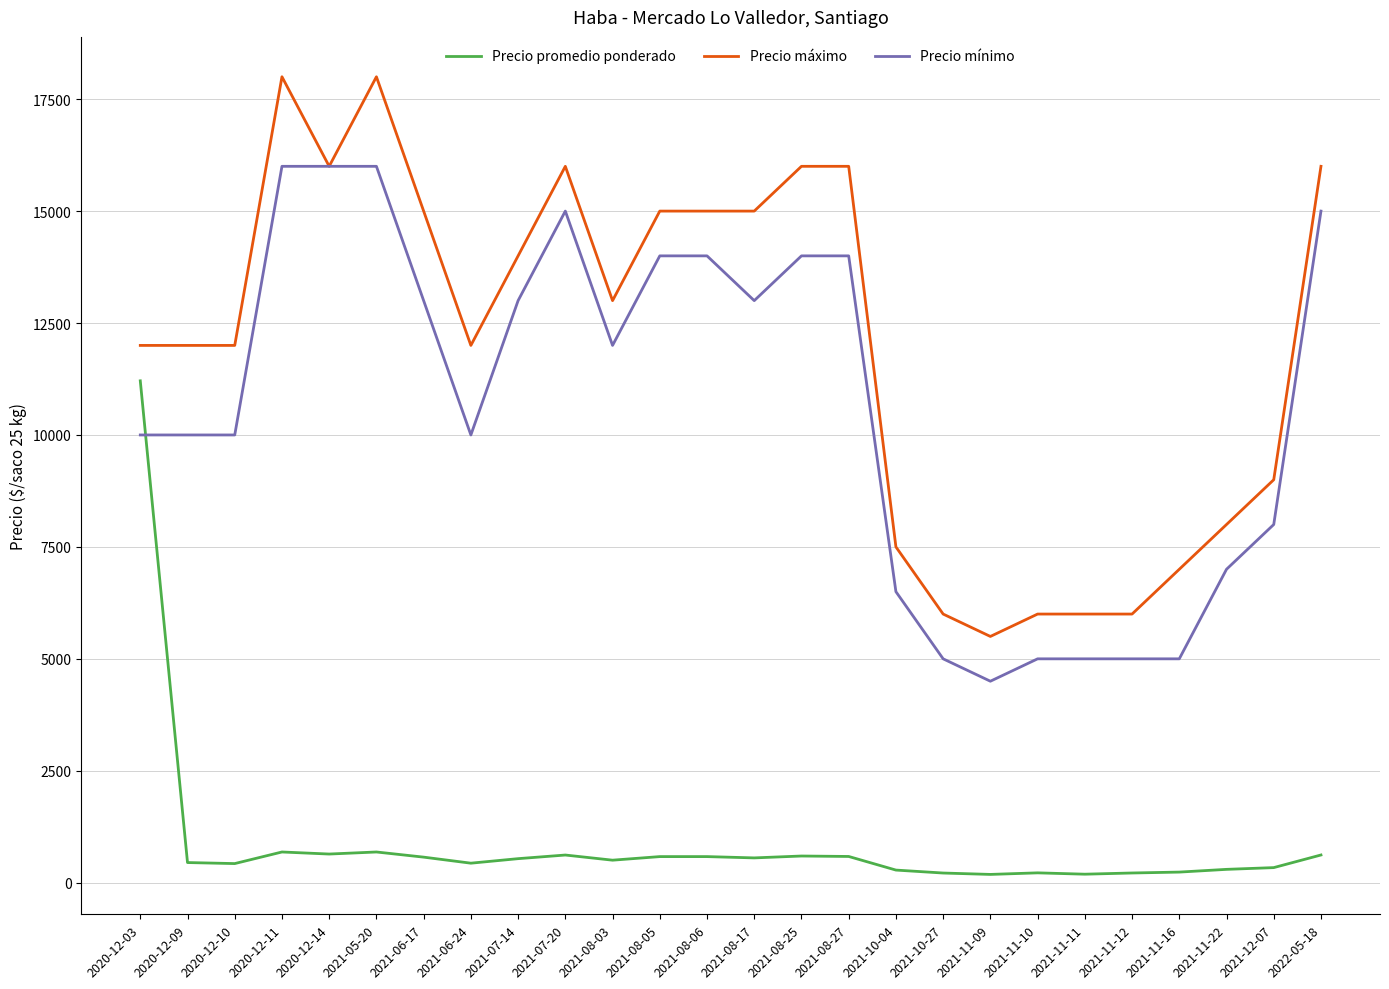

Does the chart have visible grid lines?

Yes